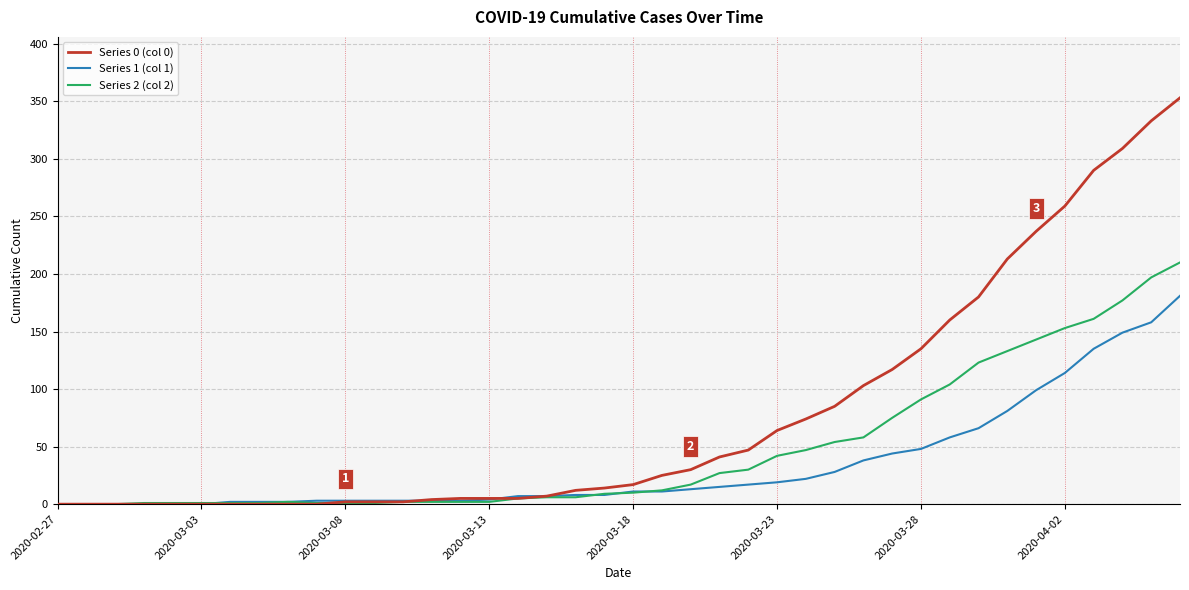

Rank the series by their average value, from highest to lowest.

Series 0 (col 0), Series 2 (col 2), Series 1 (col 1)